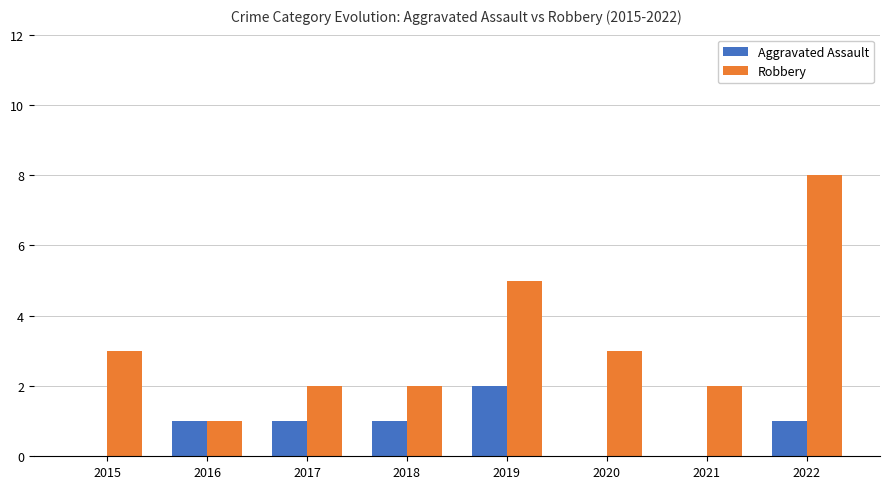

What is the greatest value displayed?

8